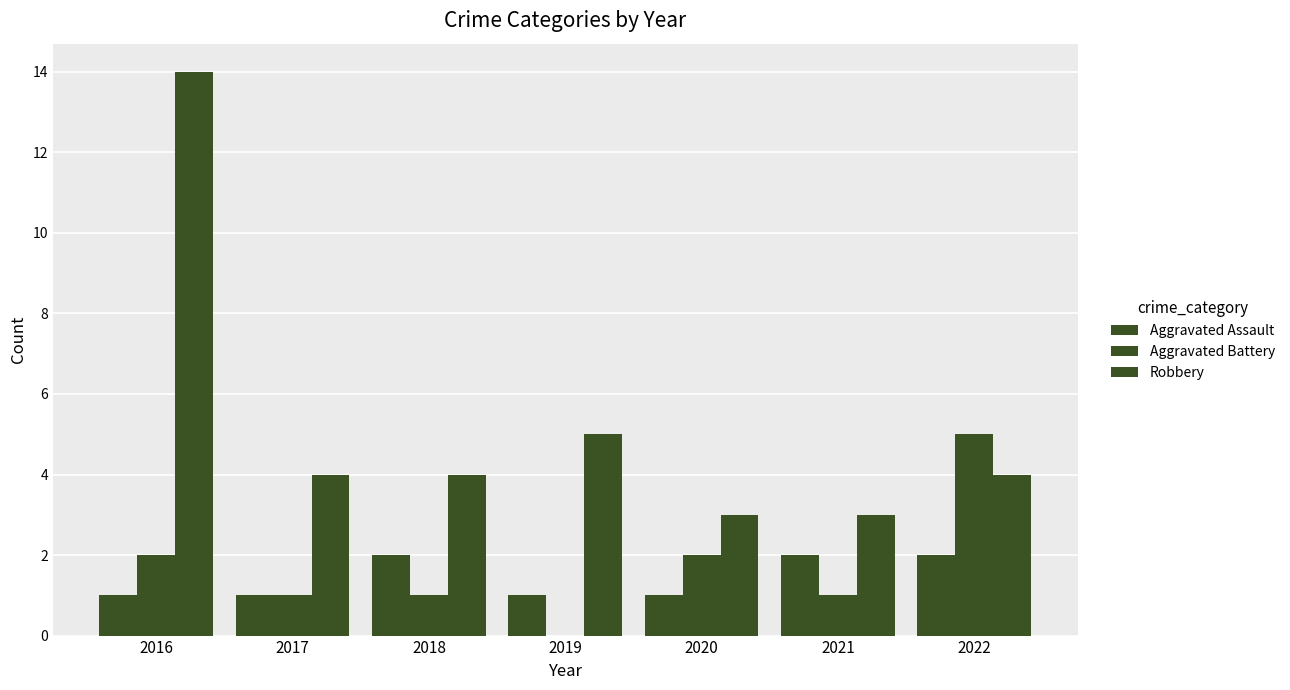

How many series are shown in this chart?

3